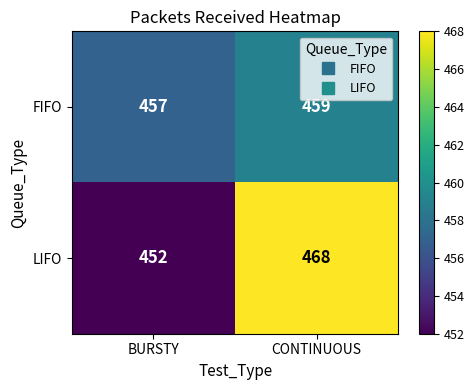

What is the highest value of the FIFO series?

459